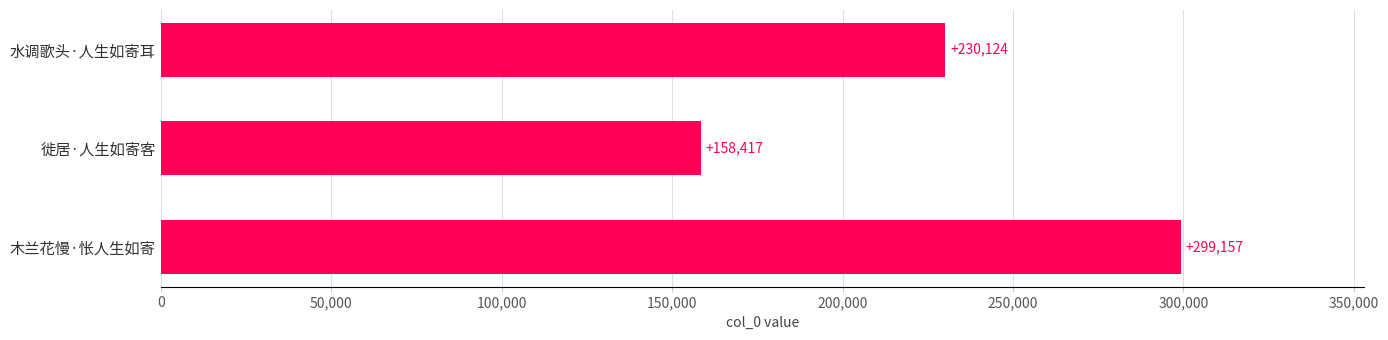

What is the maximum value shown in the chart?

299157